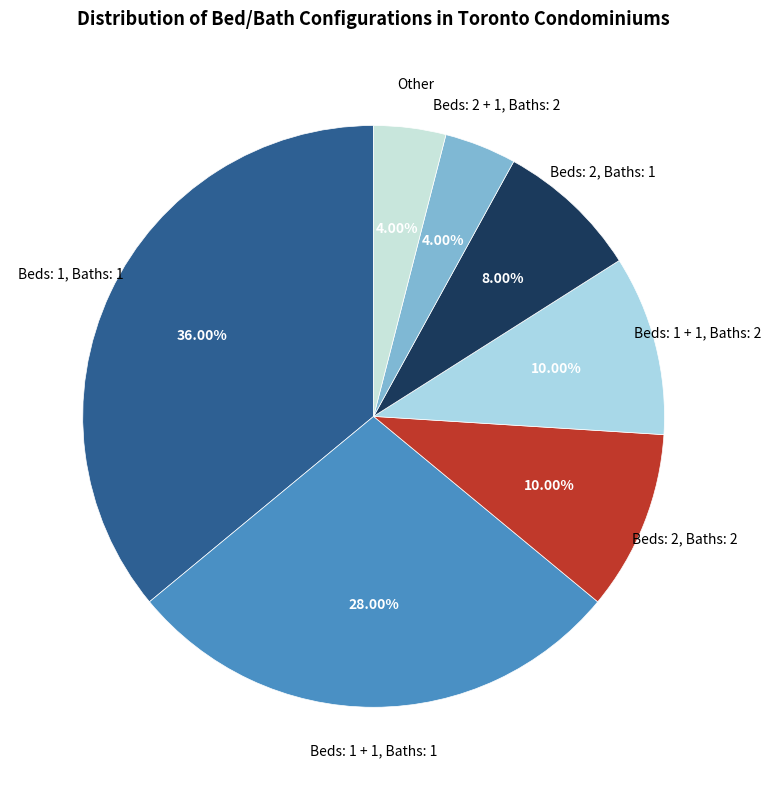

Rank the categories by value from lowest to highest.

Beds: 2 + 1, Baths: 2, Other, Beds: 2, Baths: 1, Beds: 2, Baths: 2, Beds: 1 + 1, Baths: 2, Beds: 1 + 1, Baths: 1, Beds: 1, Baths: 1